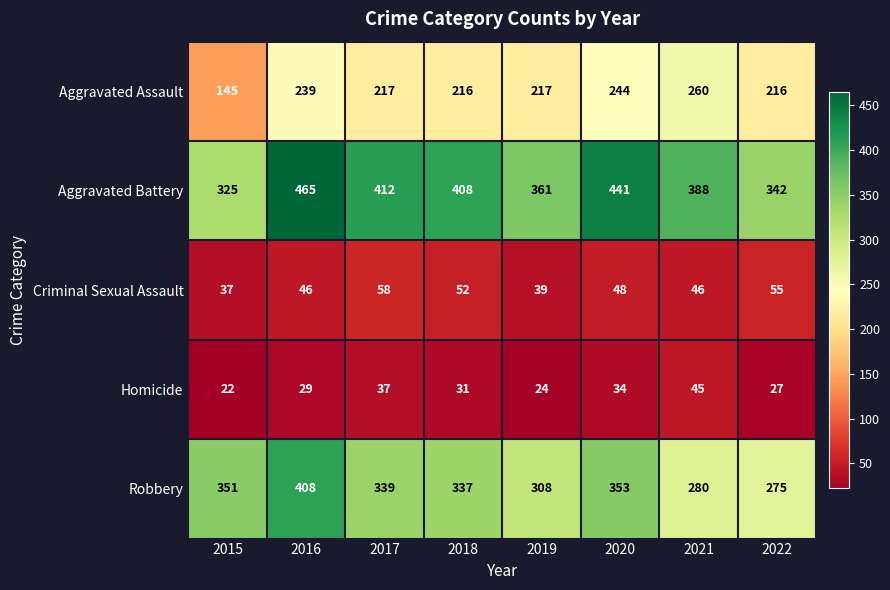

What is the sum of the Aggravated Assault values at 2015 and 2019?

362